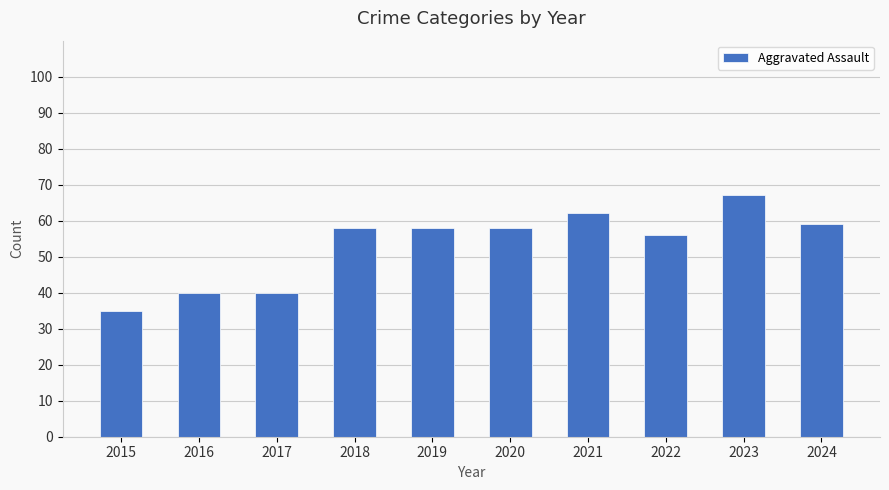

The chart shows a value of 82 at 2019. True or false?

False